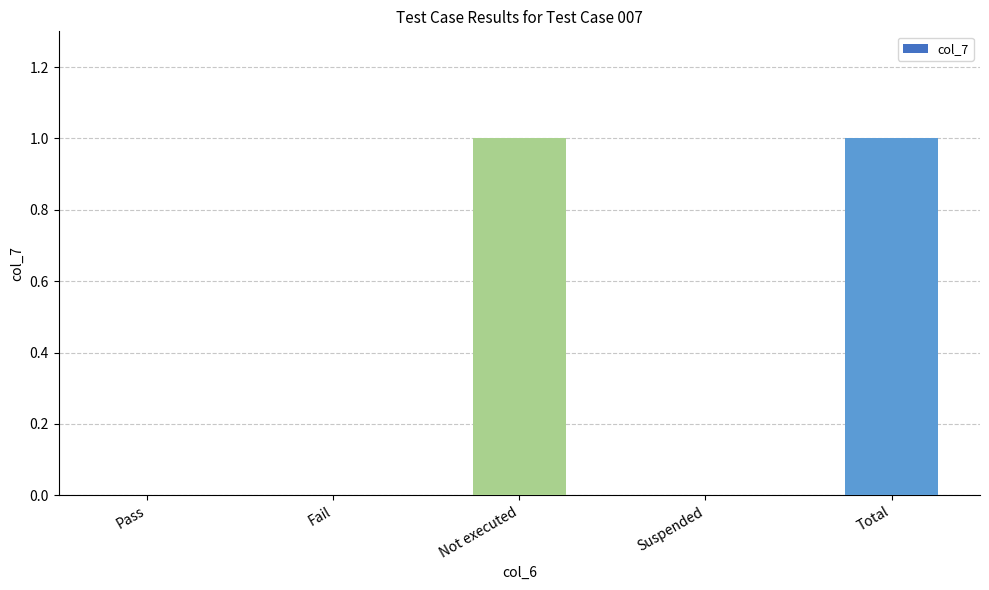

Between Not executed and Suspended, which is larger?

Not executed